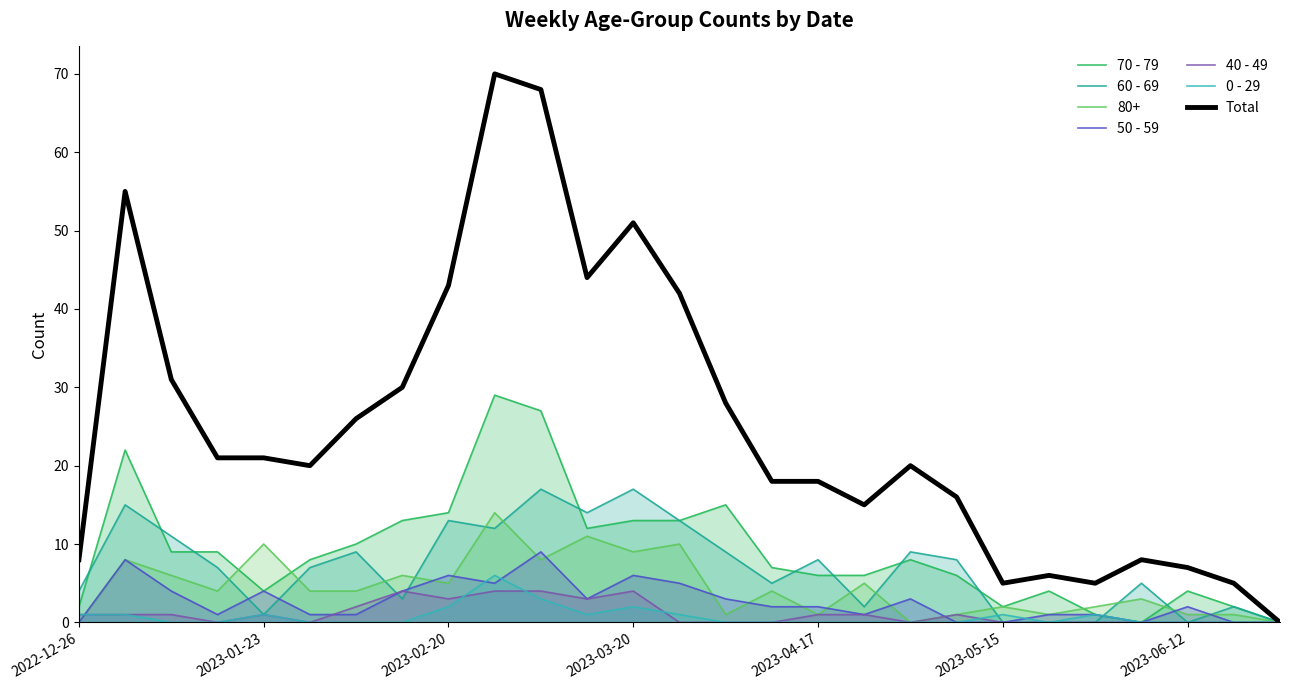

What is the difference between the second highest and minimum values in the 60 - 69 series?

17